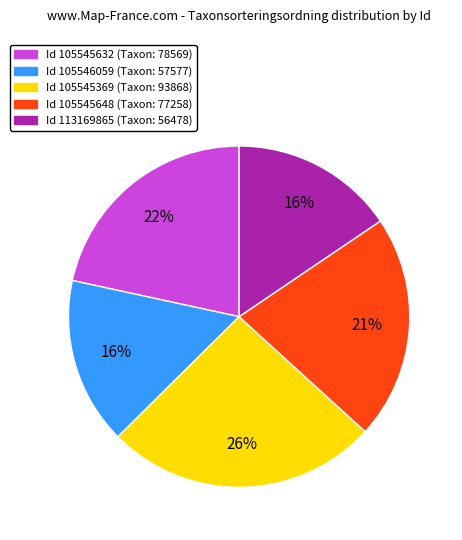

Does any single category account for the majority?

No